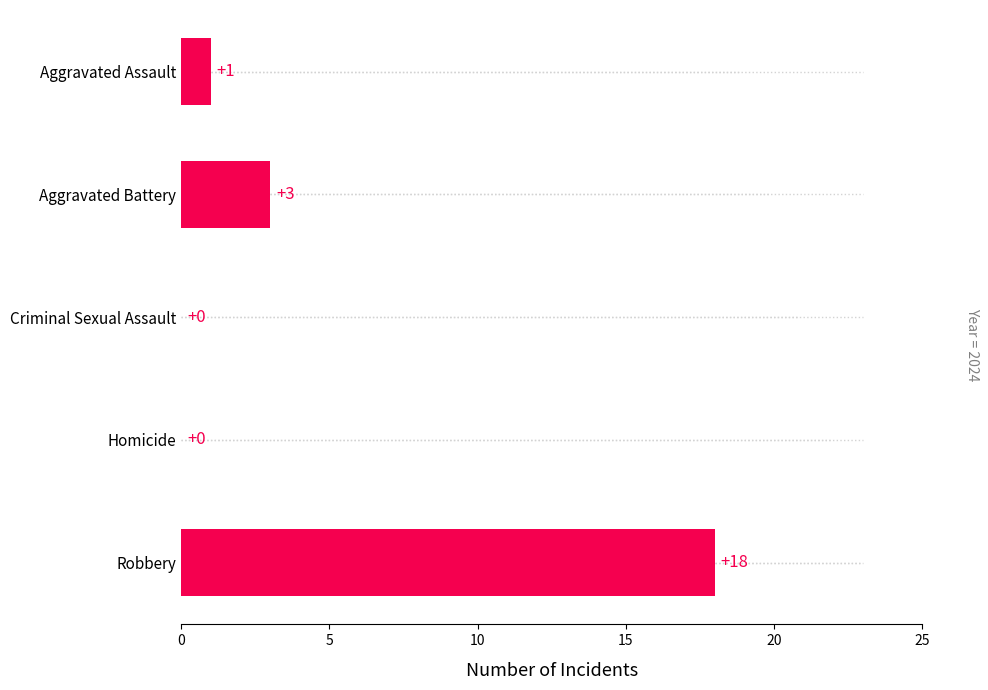

The chart shows a value of 5 at Aggravated Battery. True or false?

False